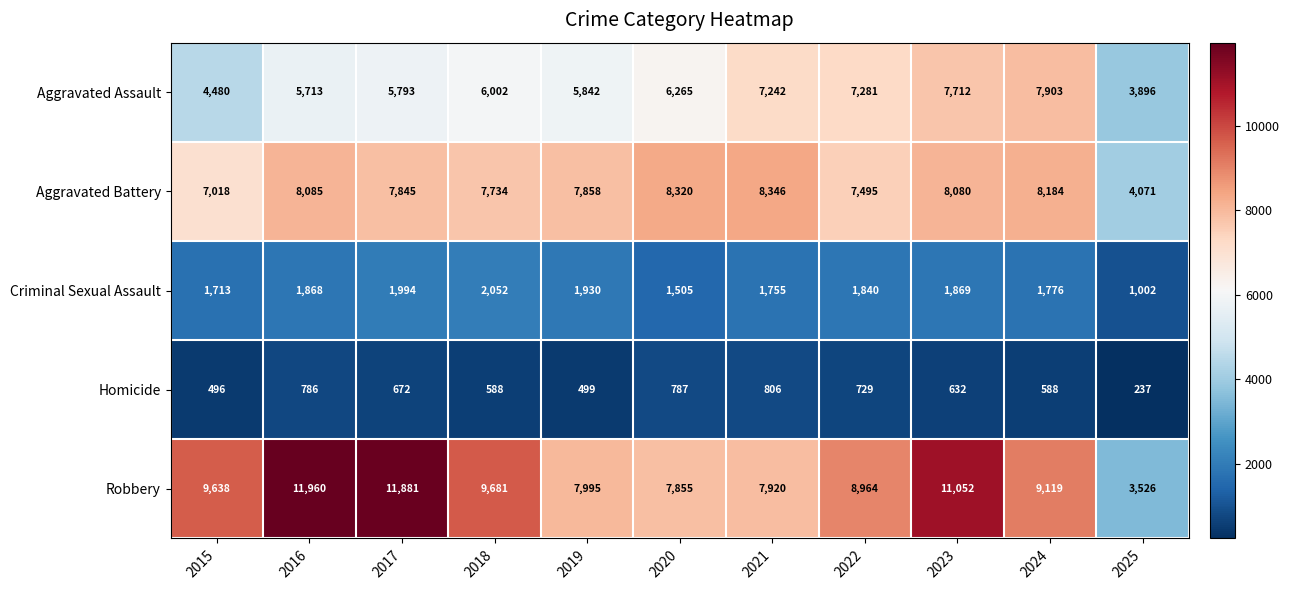

What is the approximate value of Aggravated Assault at 2021?

7242